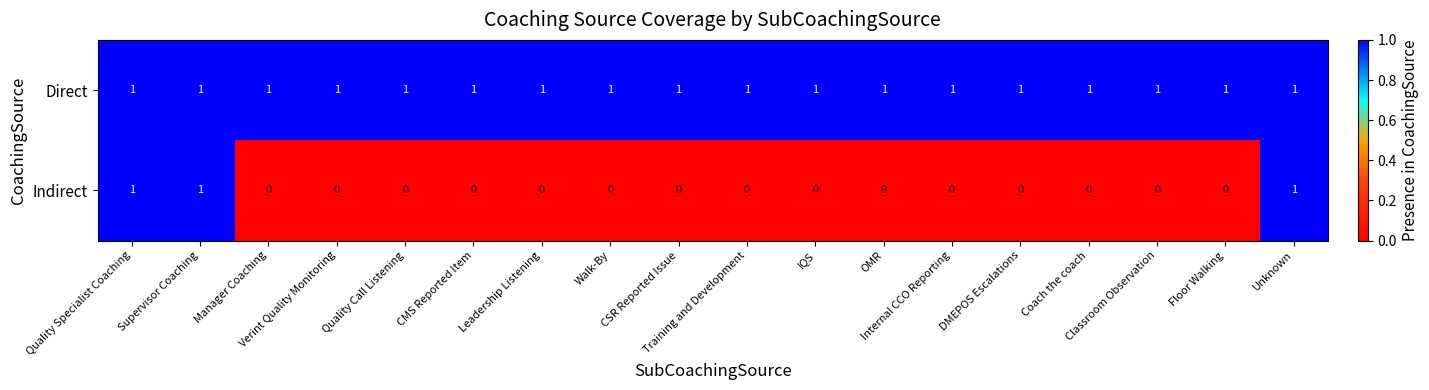

Which series has the widest spread of values?

Indirect